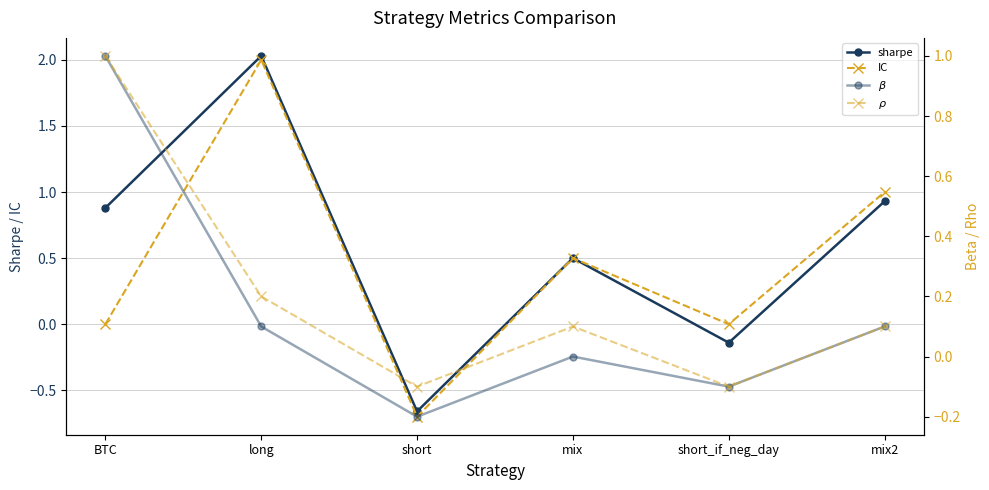

How many times do $\rho$ and sharpe cross each other?

5